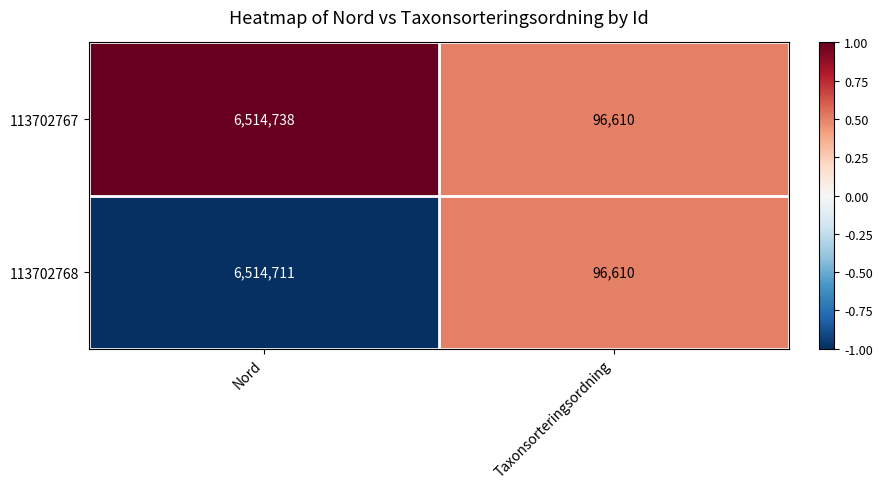

Read the 113702768 value at Nord.

6514711